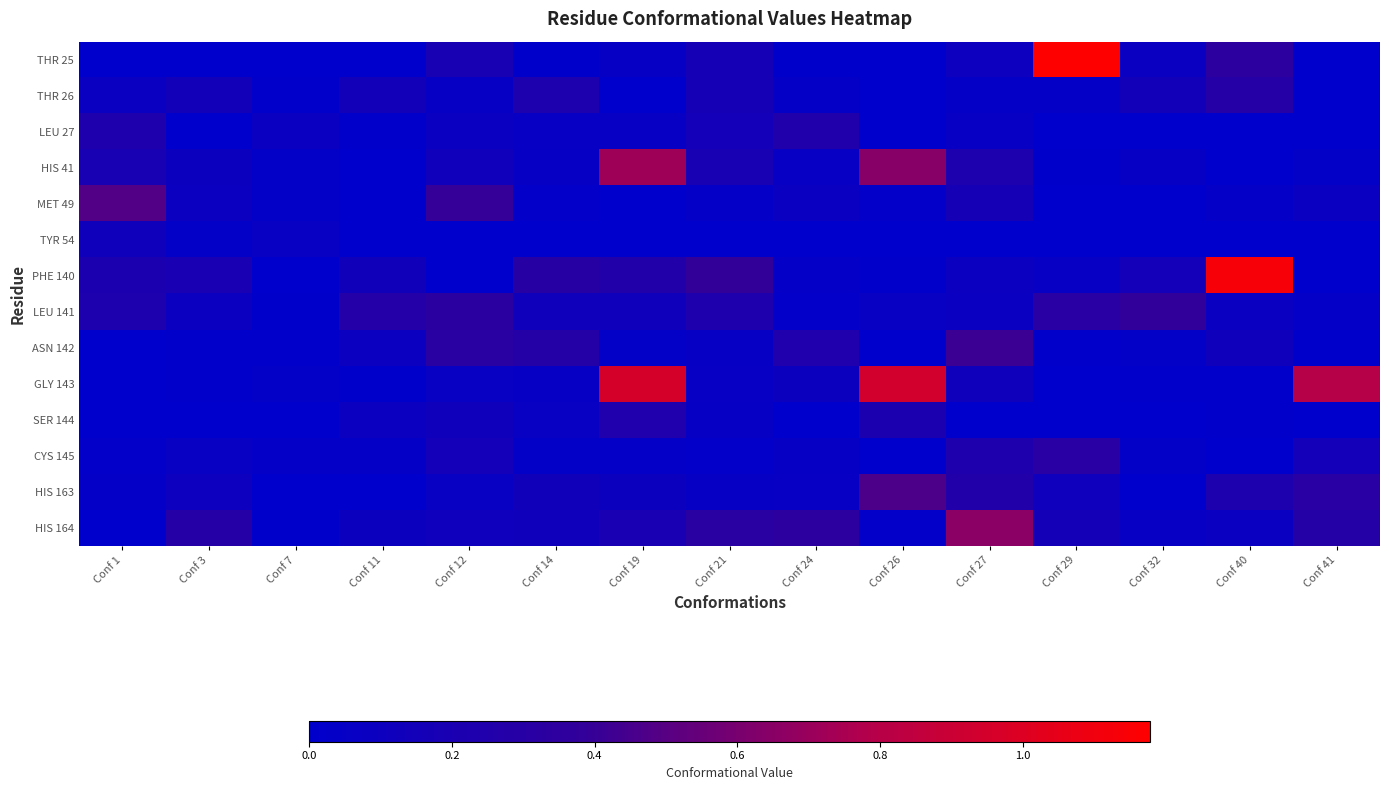

What is the difference between the highest and lowest values at Conf 19?

1.0